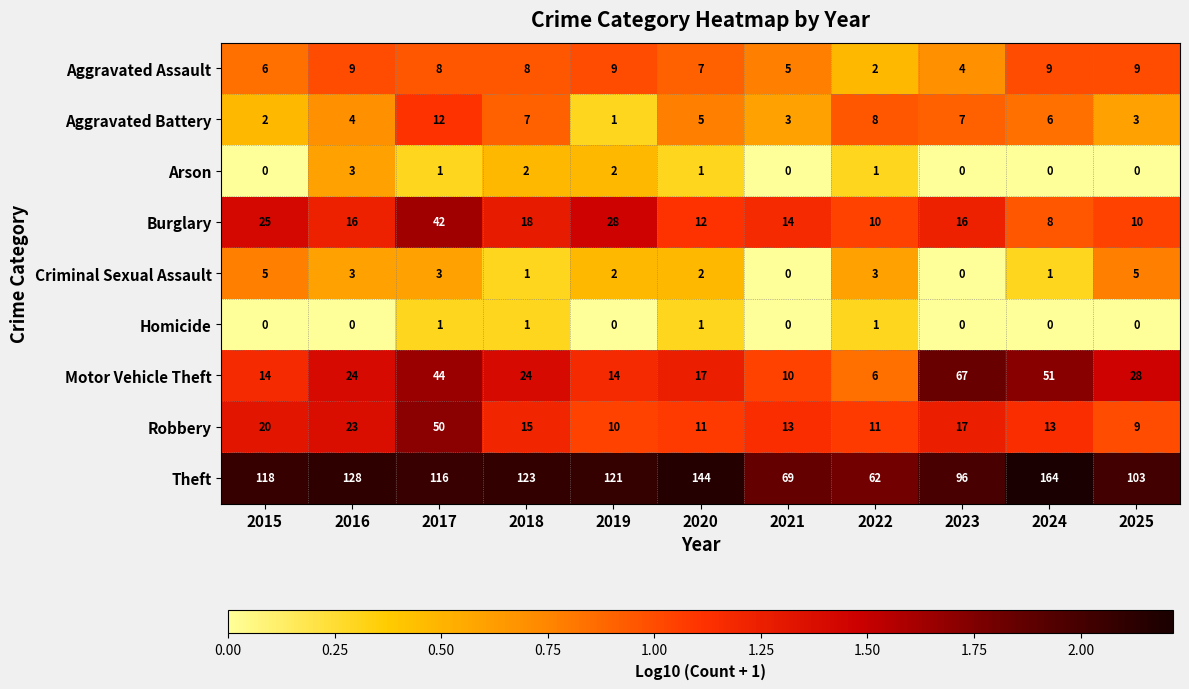

At which label does Aggravated Battery first exceed 5?

2017